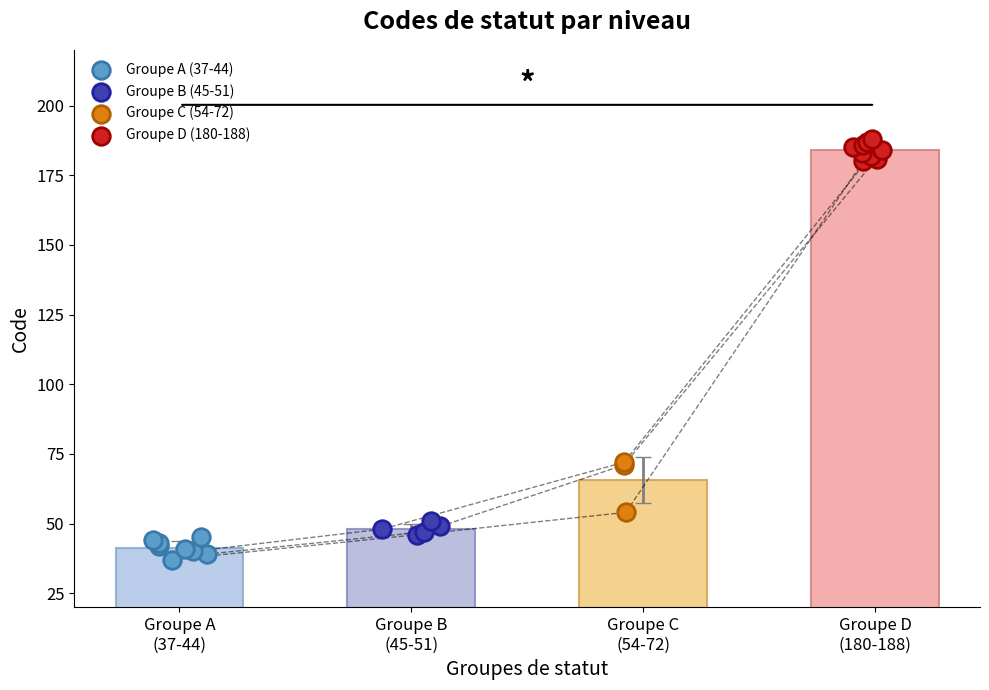

Which series has the largest total across all categories?

Code